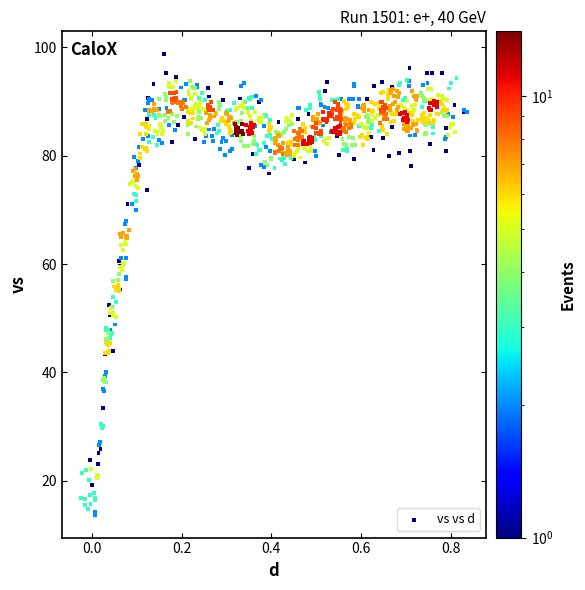

What is the range of X values (max minus min)?

0.9